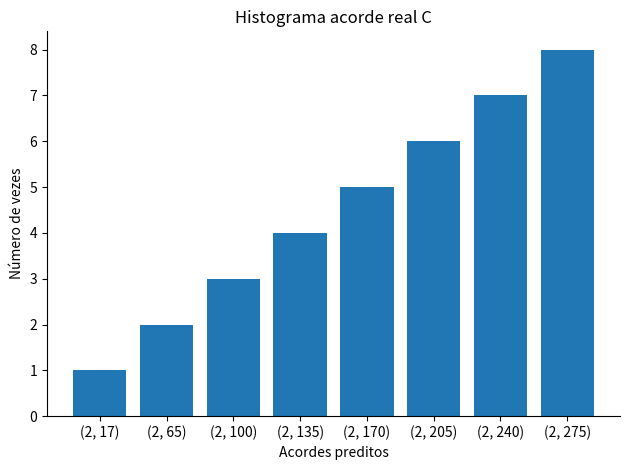

What is the value of the 4th bar from the left?

4